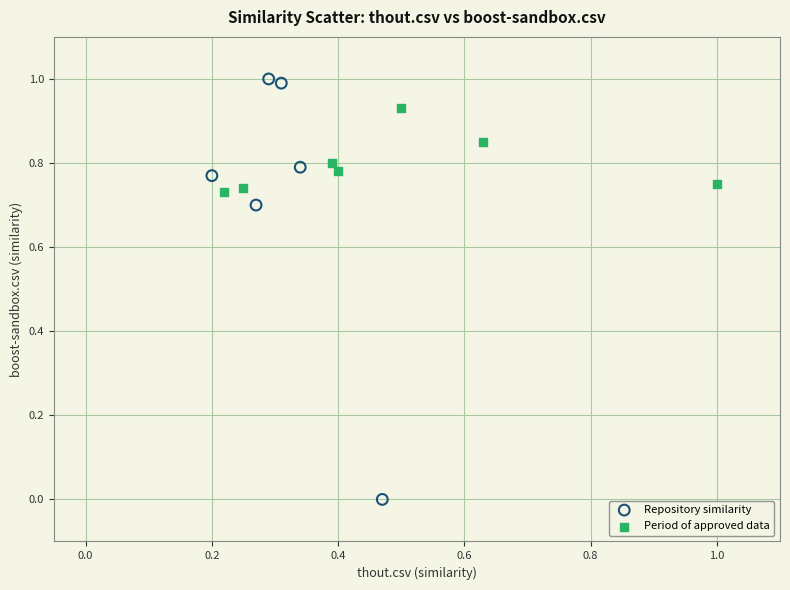

Which series reaches the minimum Y coordinate?

Repository similarity